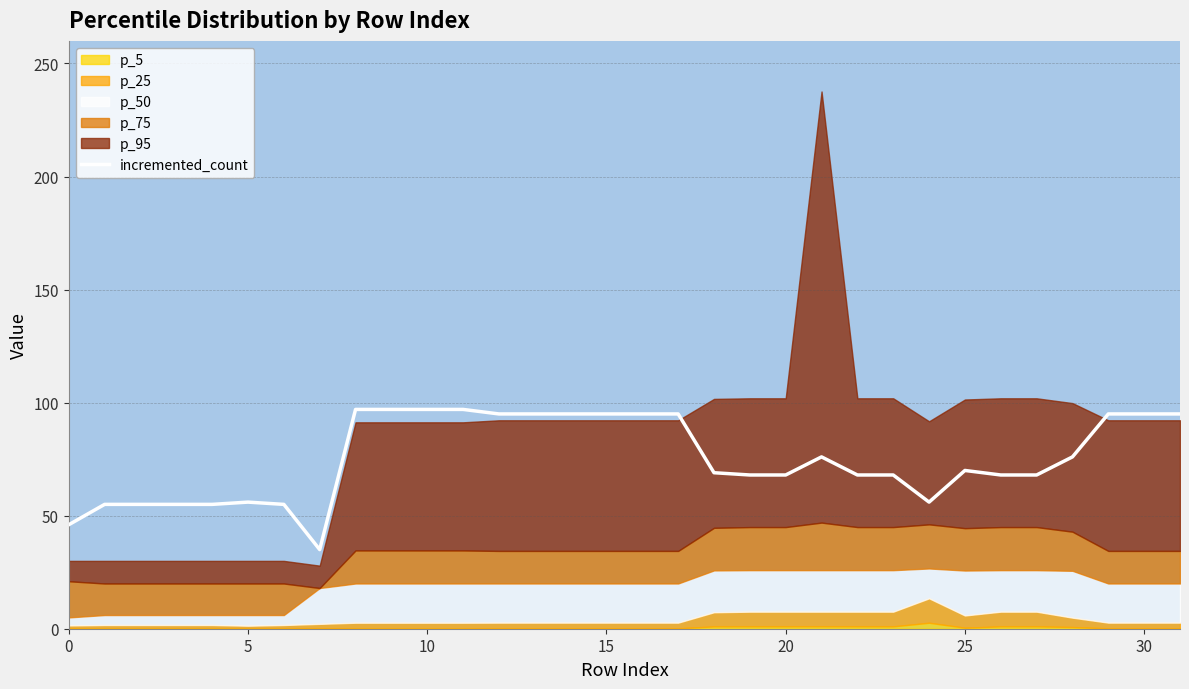

How many lines are shown in the chart?

1